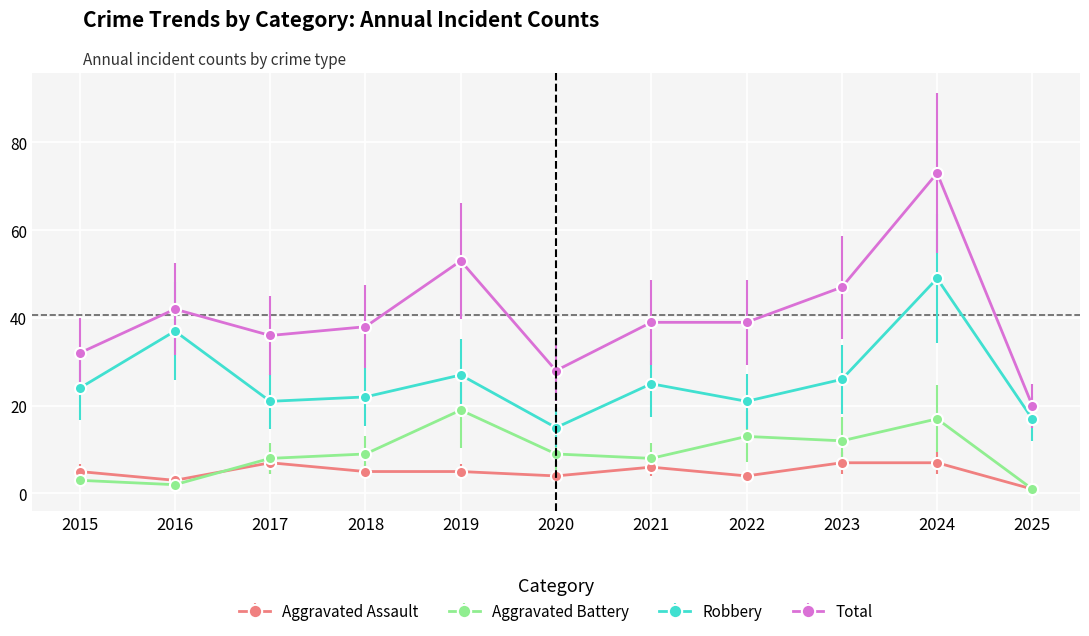

How many lines are shown in the chart?

4